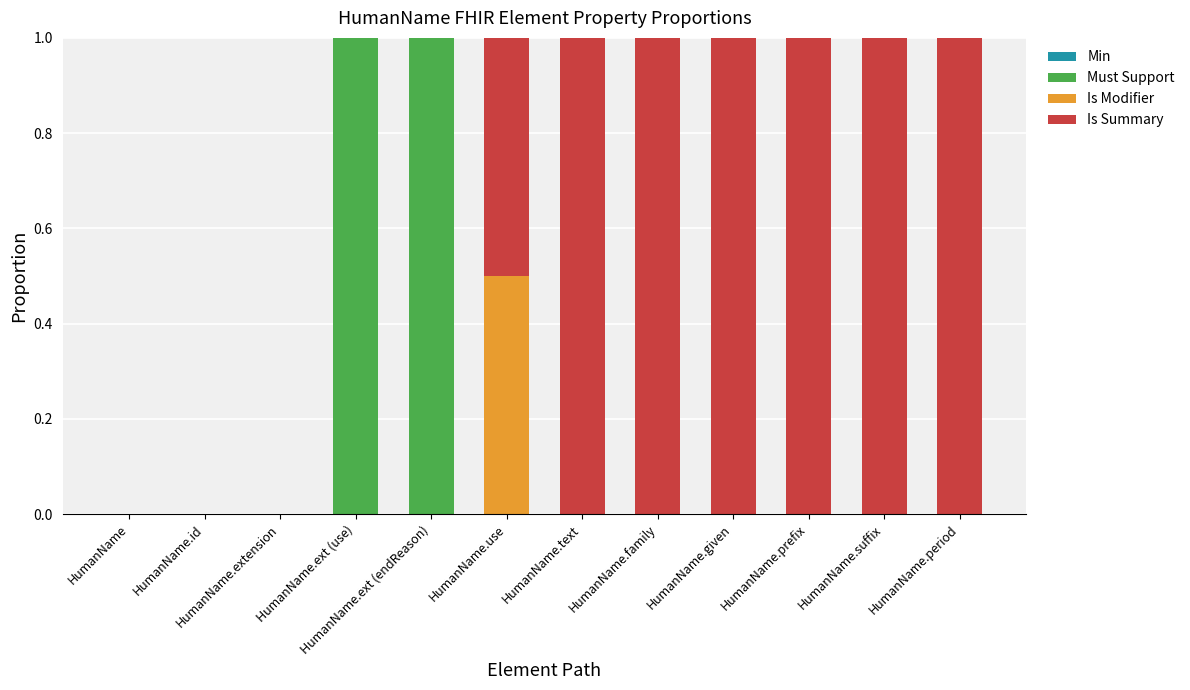

Are the bars grouped side by side (vs. stacked)?

No